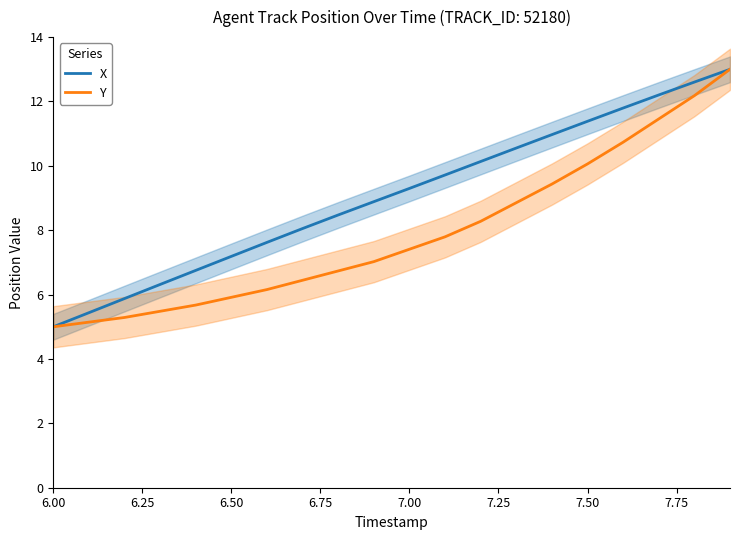

How many series are shown in this chart?

2